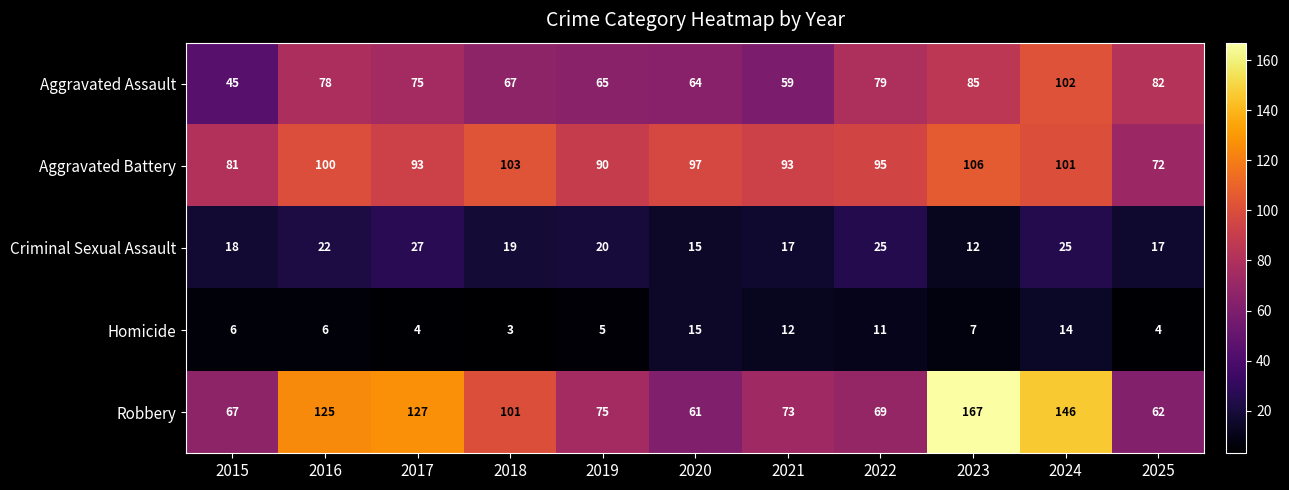

Where does the Robbery series first go above 75?

2016